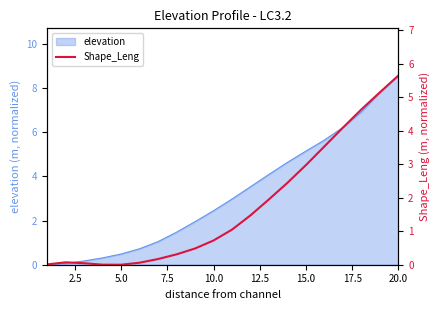

The value of elevation at 5.0 is 0.5. True or false?

True